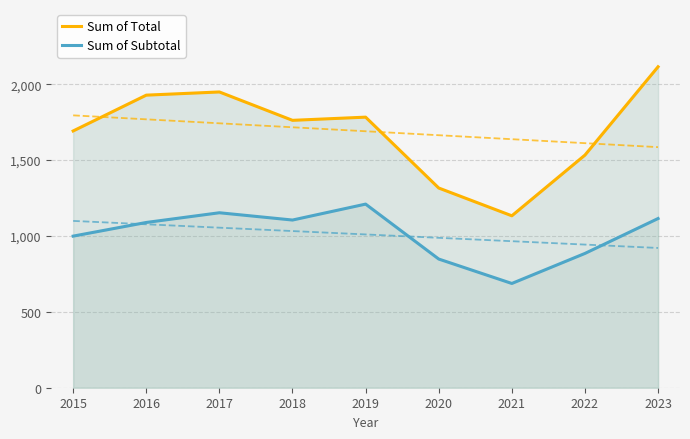

The Sum of Total series shows 1928 at 2016. True or false?

True